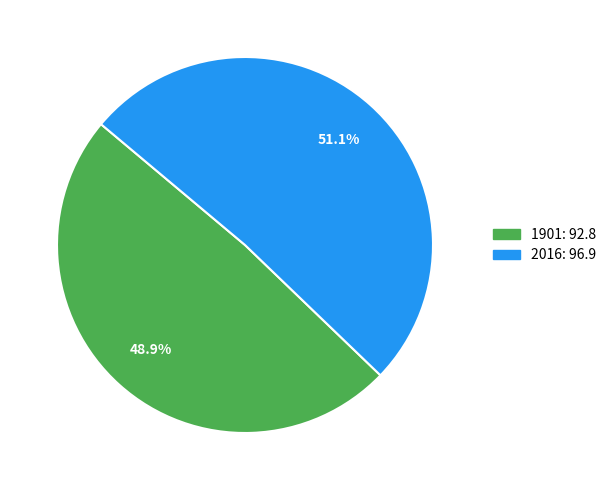

Which has a higher value, 1901 or 2016?

2016